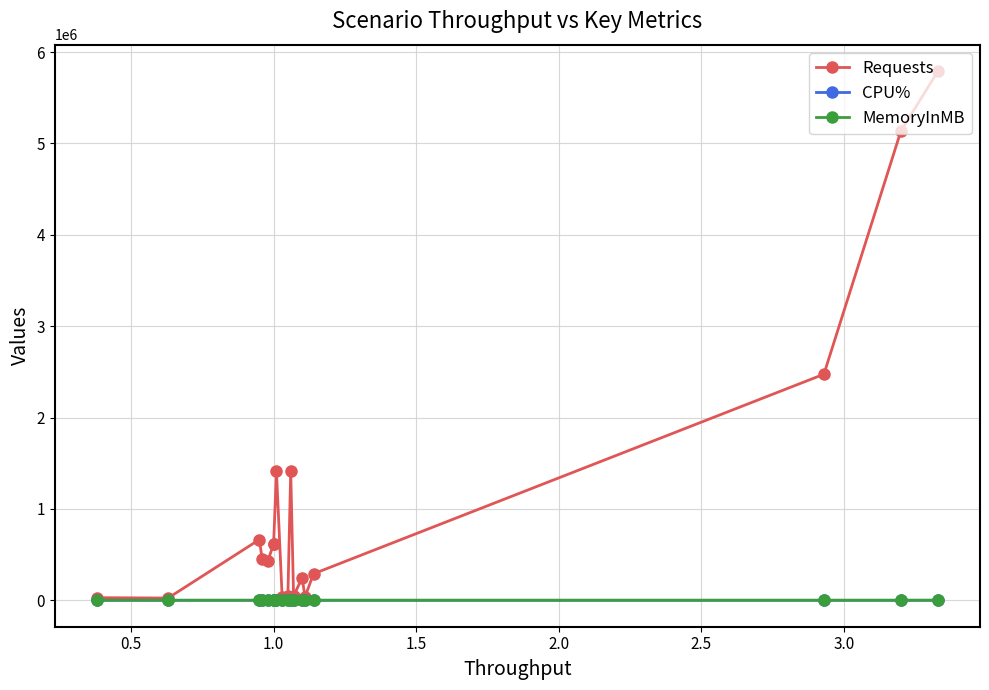

What is the sum of all CPU% values?

1505.5